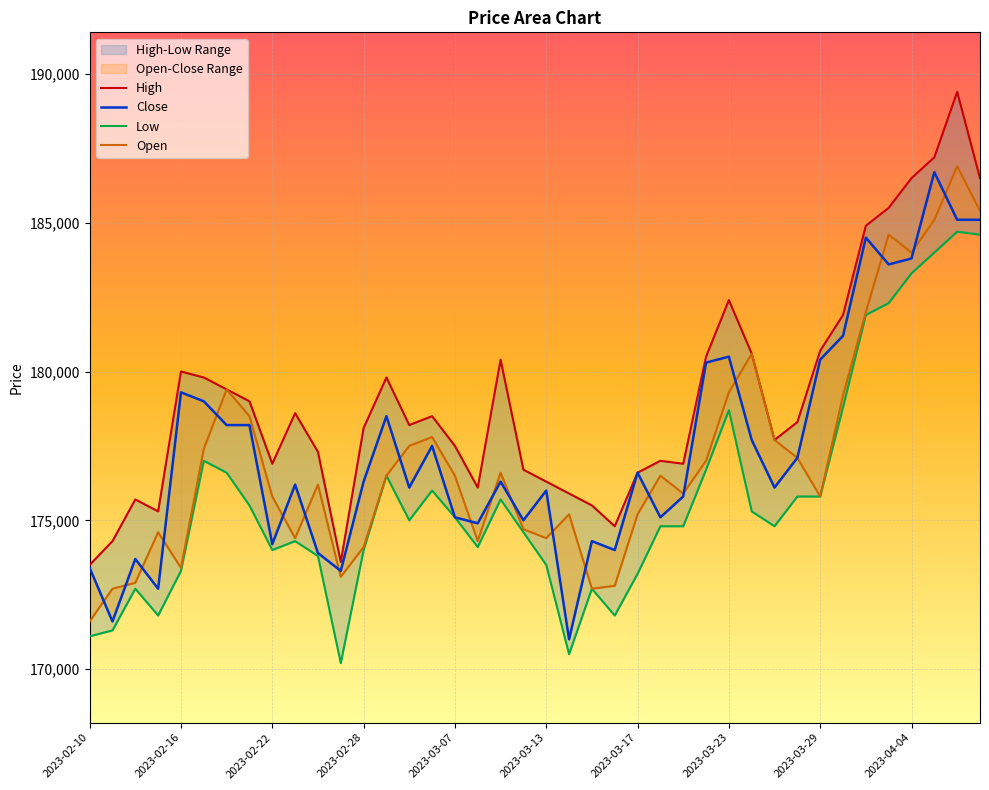

True or false: High and Low intersect in this chart.

False